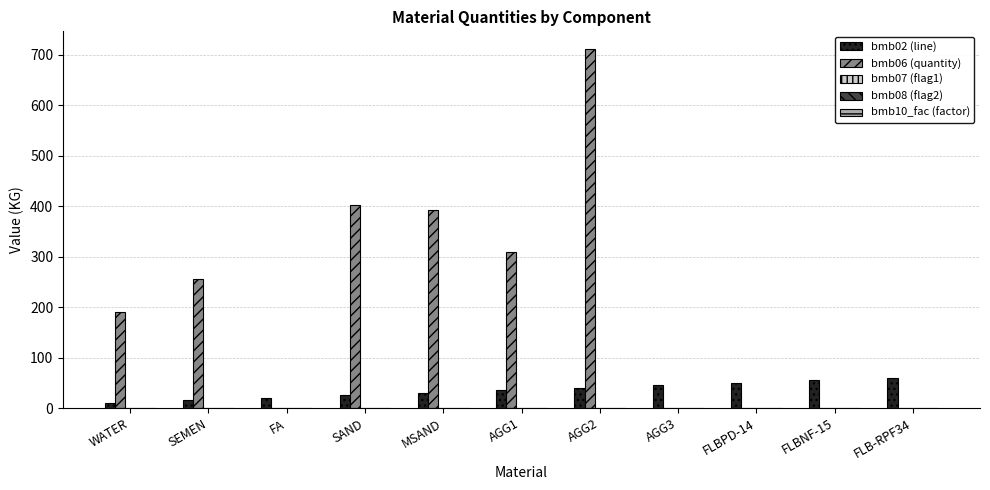

Which label corresponds to the largest value in the chart?

AGG2